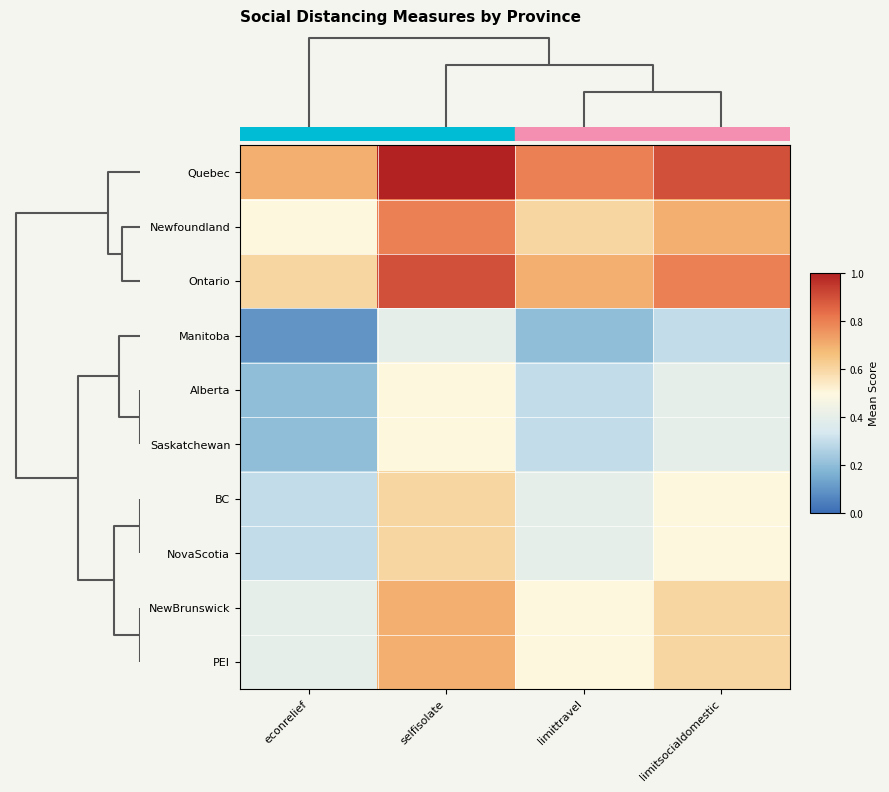

Which series has the largest total across all categories?

Quebec